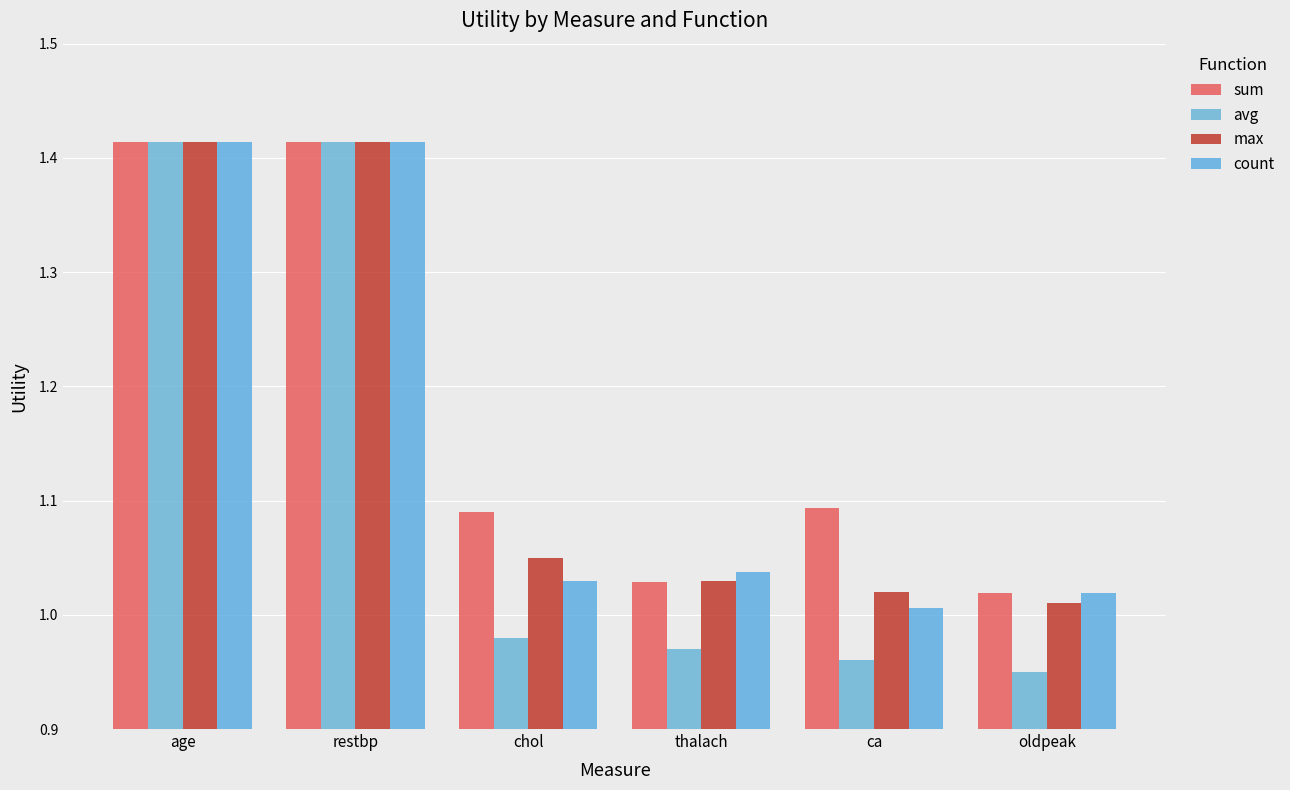

Rank the series at chol from highest to lowest value.

sum, max, count, avg